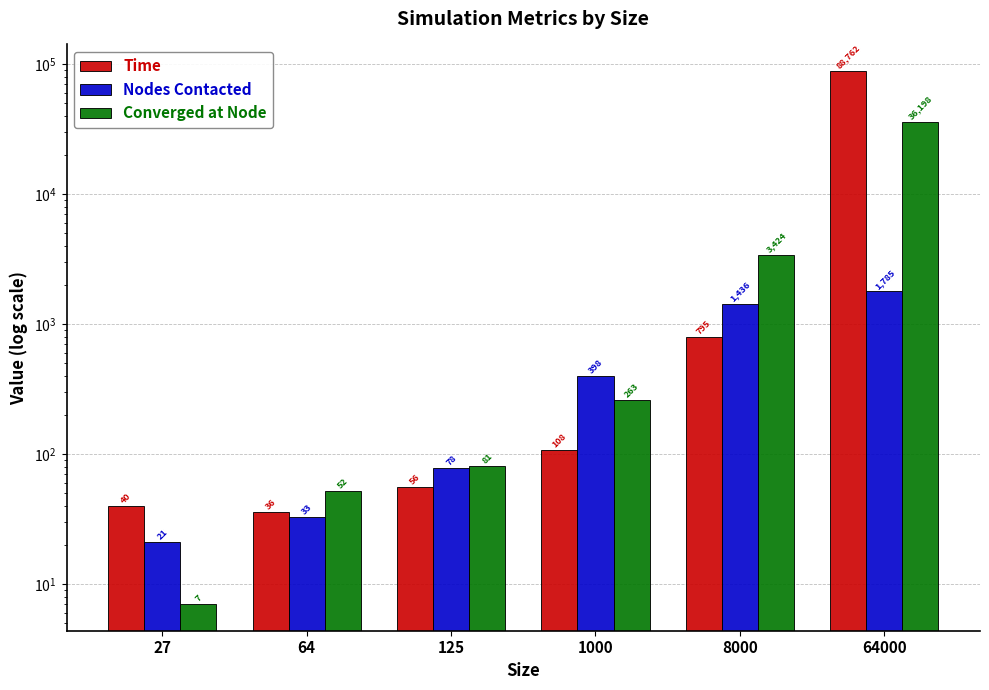

How many categories are shown in the chart?

6